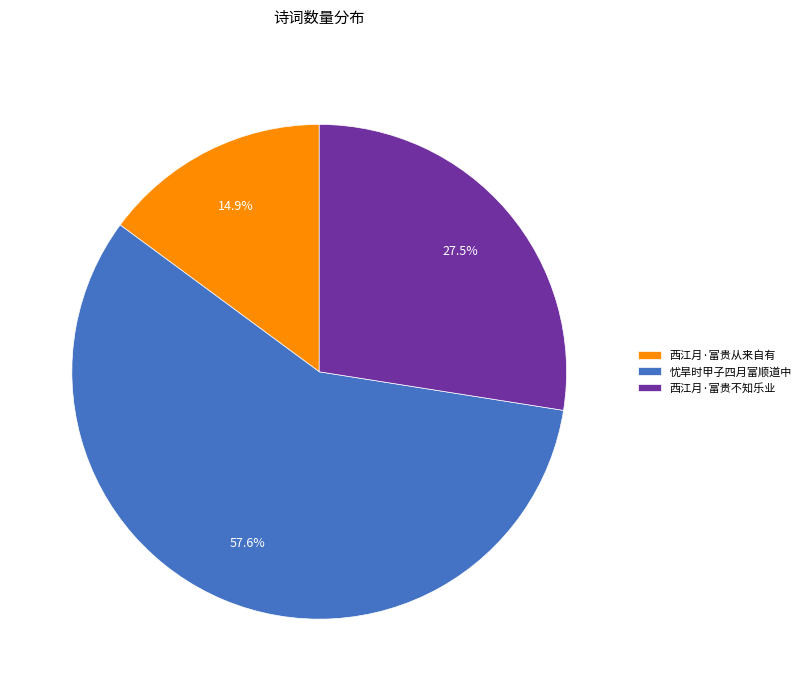

Count the number of slices in the pie.

3